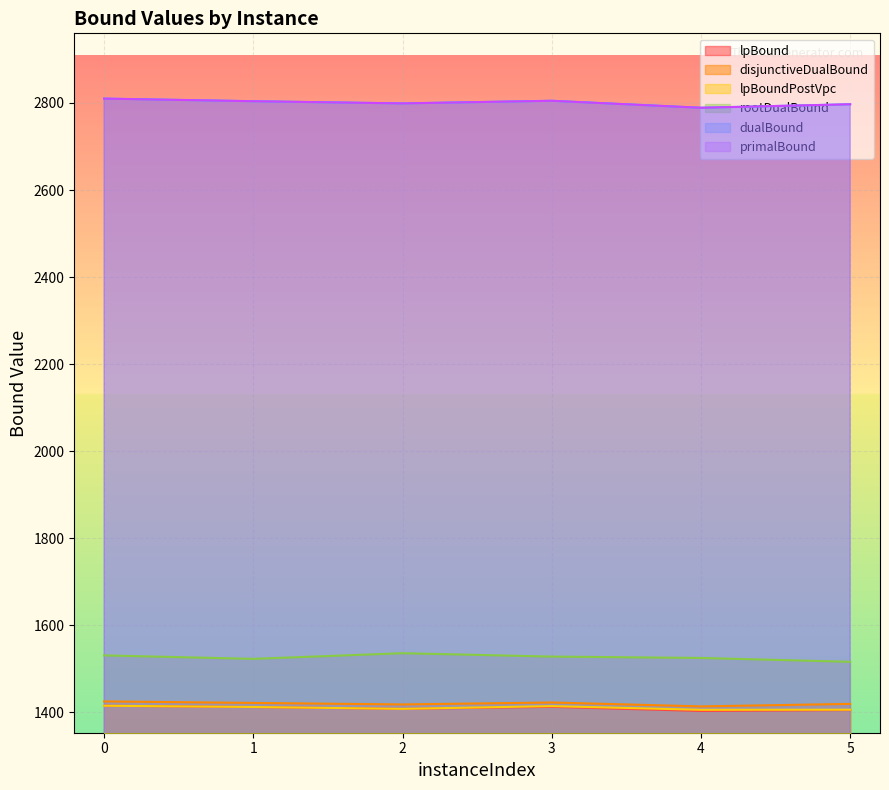

The value of lpBound at 5 is 1405.0. True or false?

True